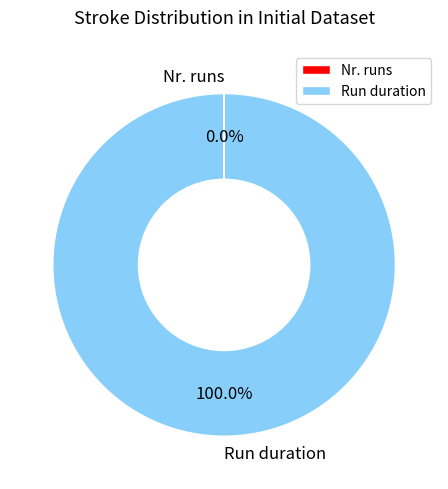

Which slice represents more than half of the pie?

Run duration